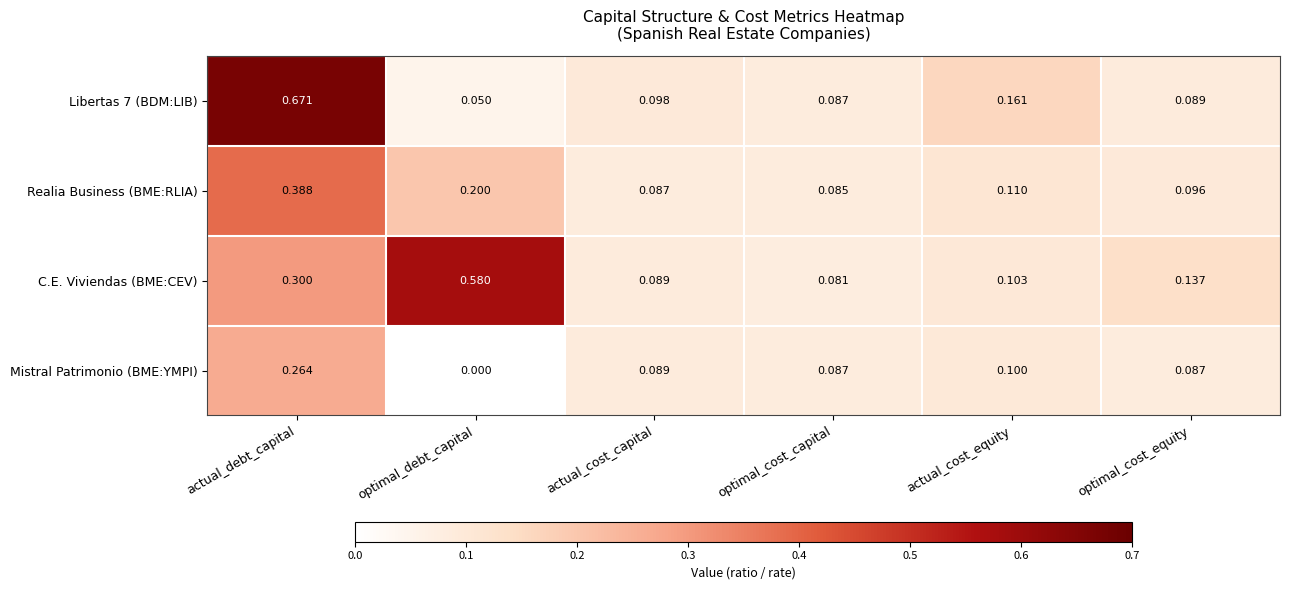

Which series changed the most between actual_cost_capital and actual_cost_equity?

Libertas 7 (BDM:LIB)